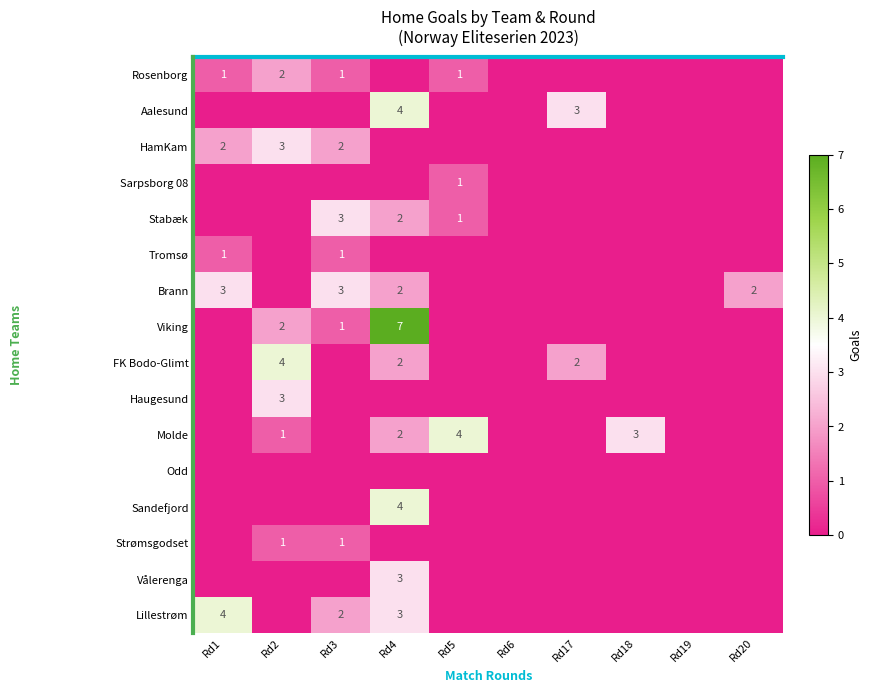

What is the spread (max minus min) of values at Rd1?

4